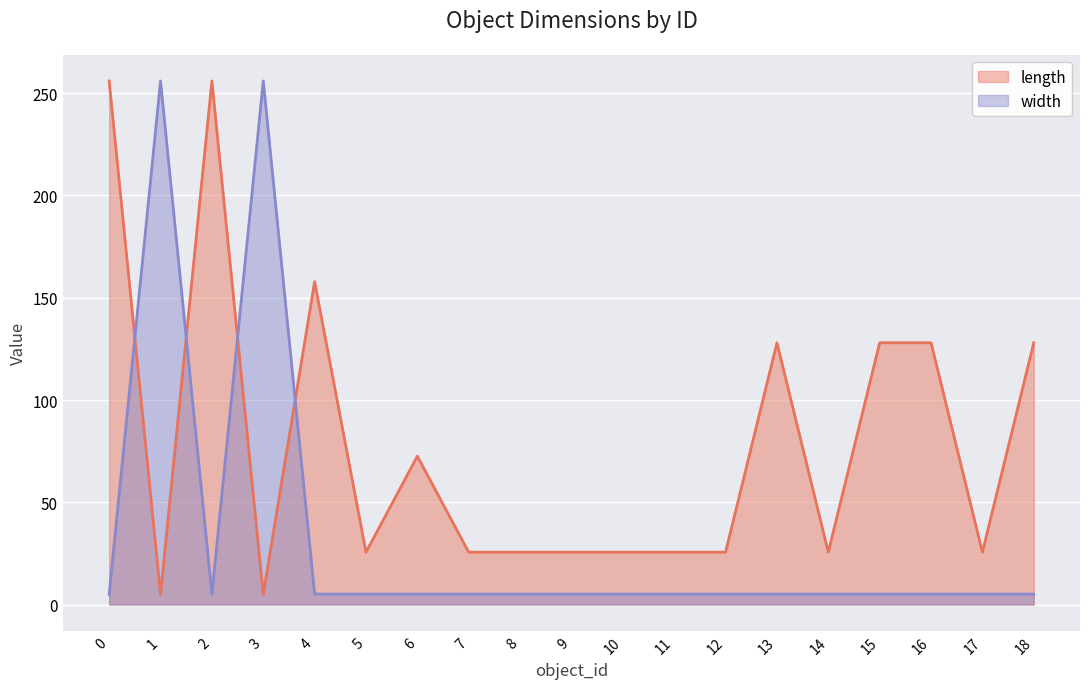

True or false: length has a value of 25.6 at 17.

True